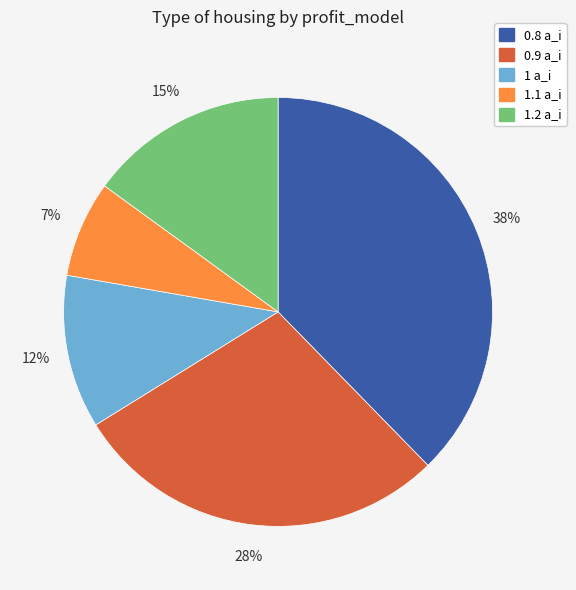

Does 1.2 a_i represent more than half of the total?

No